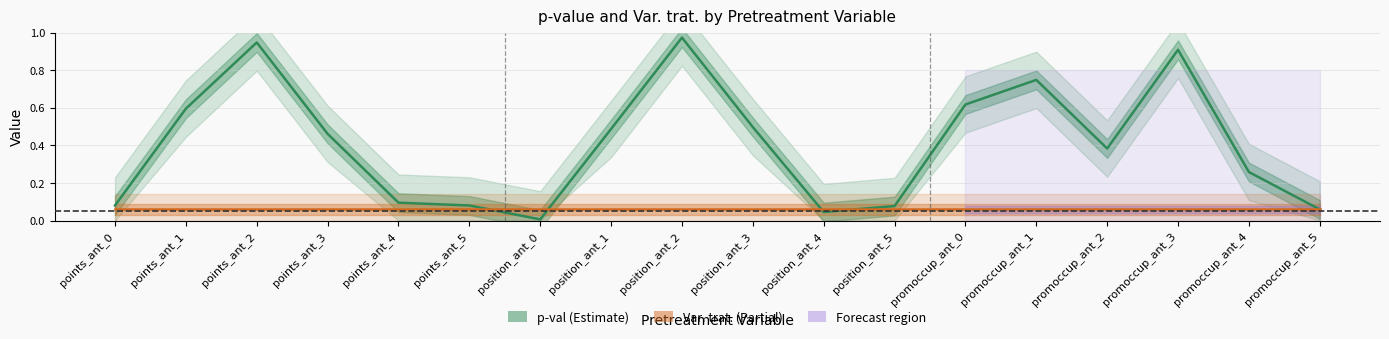

True or false: Var. trat. has more than 1 points higher than both neighbors.

False